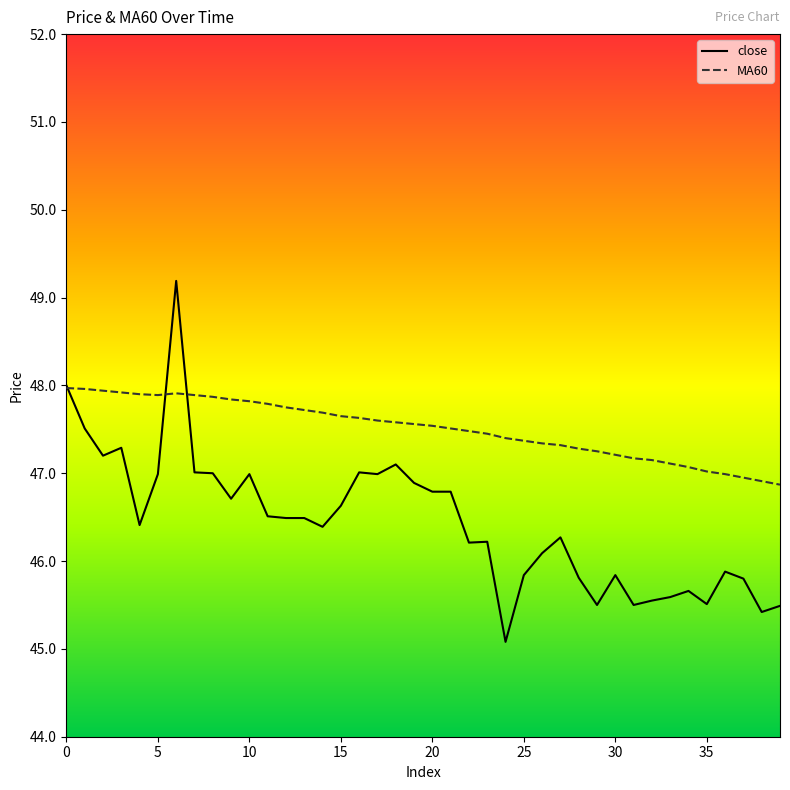

What is the lowest value of the close series?

45.1